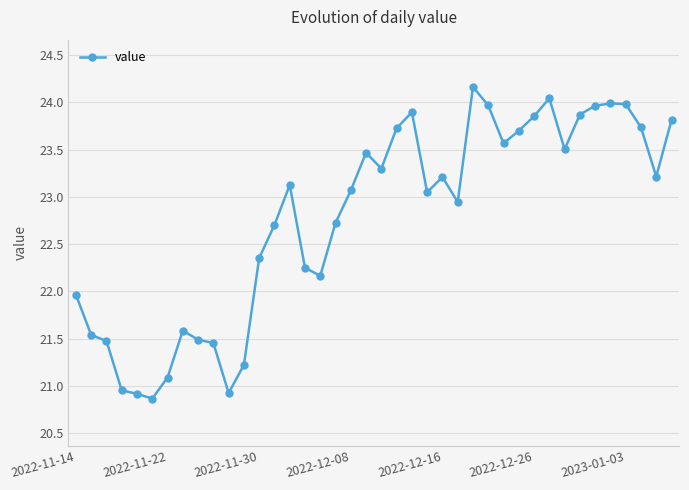

True or false: there are more than 0 points higher than both neighbors.

True